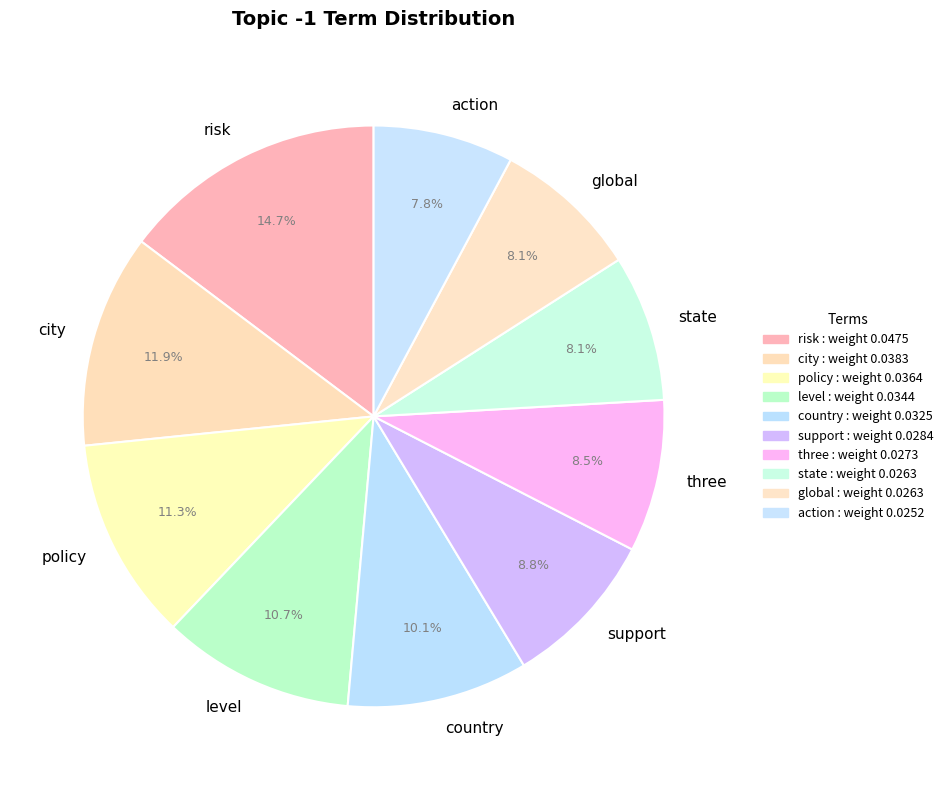

Is the sum of action and global greater than half?

No